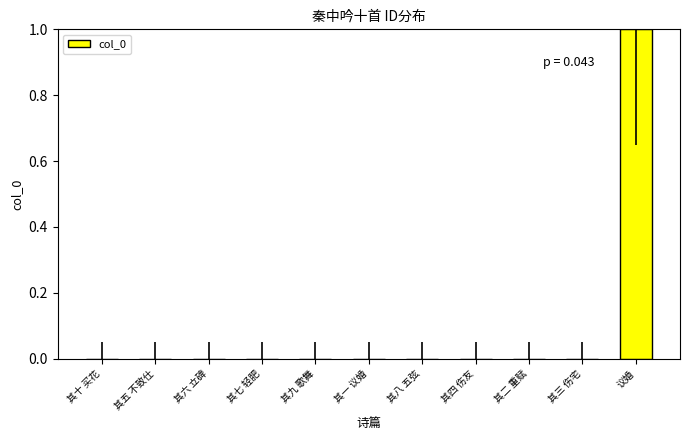

At which category does the chart reach its peak across all series?

议婚